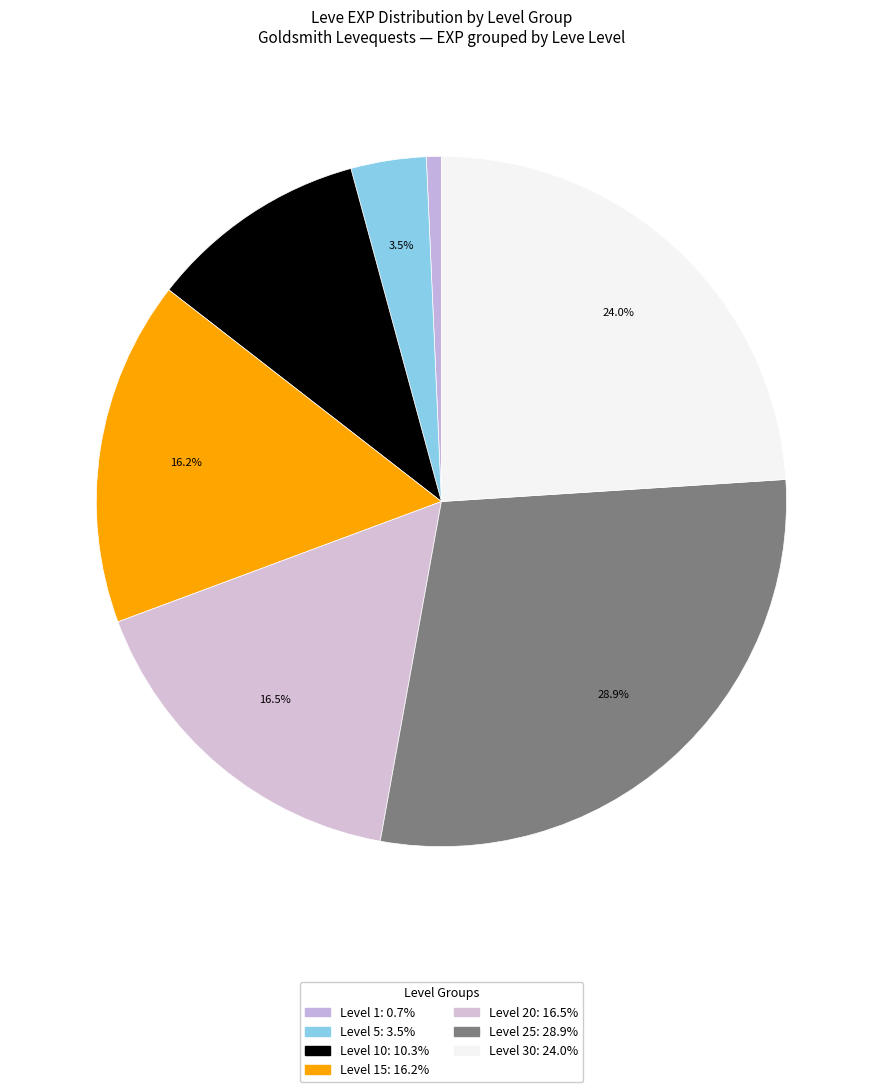

Is there a majority slice in this chart?

No